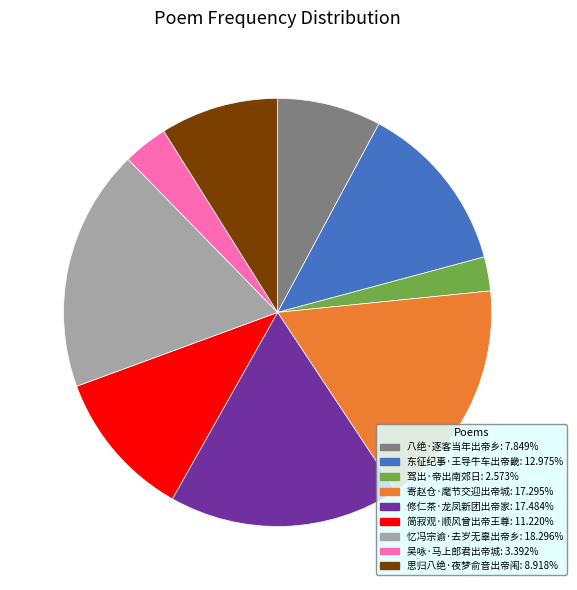

Is there a majority slice in this chart?

No